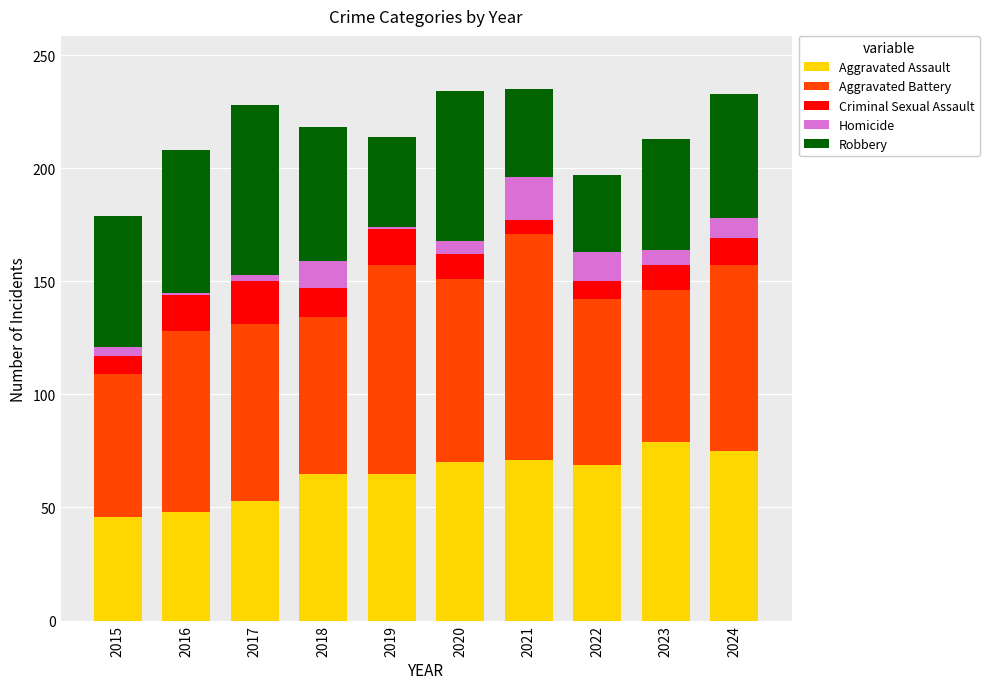

Is it true that Aggravated Assault equals 31 at 2015?

False